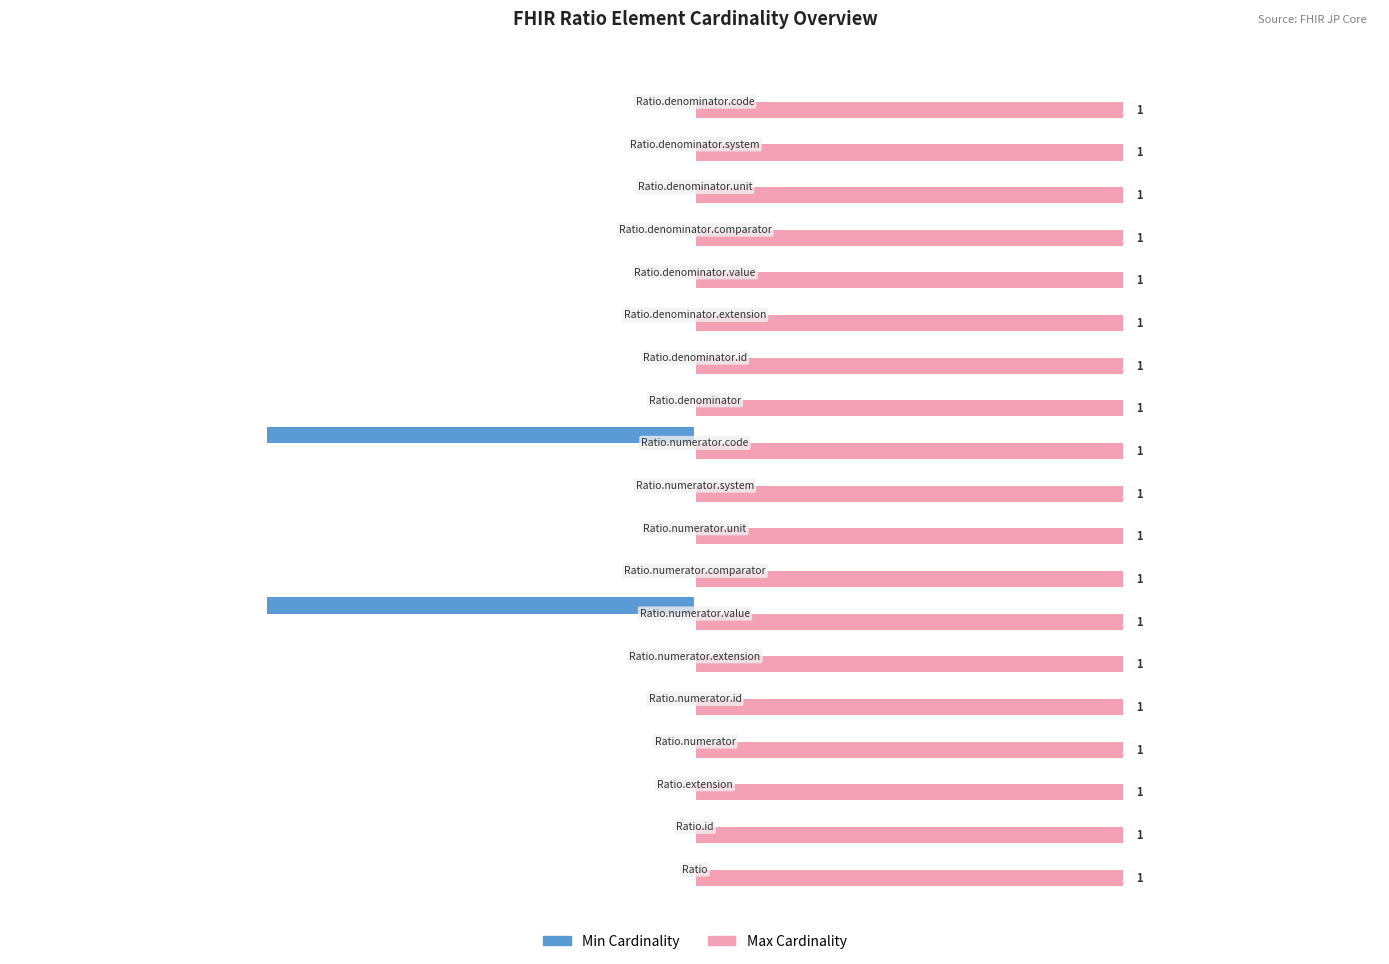

Which series has the largest total across all categories?

Max Cardinality